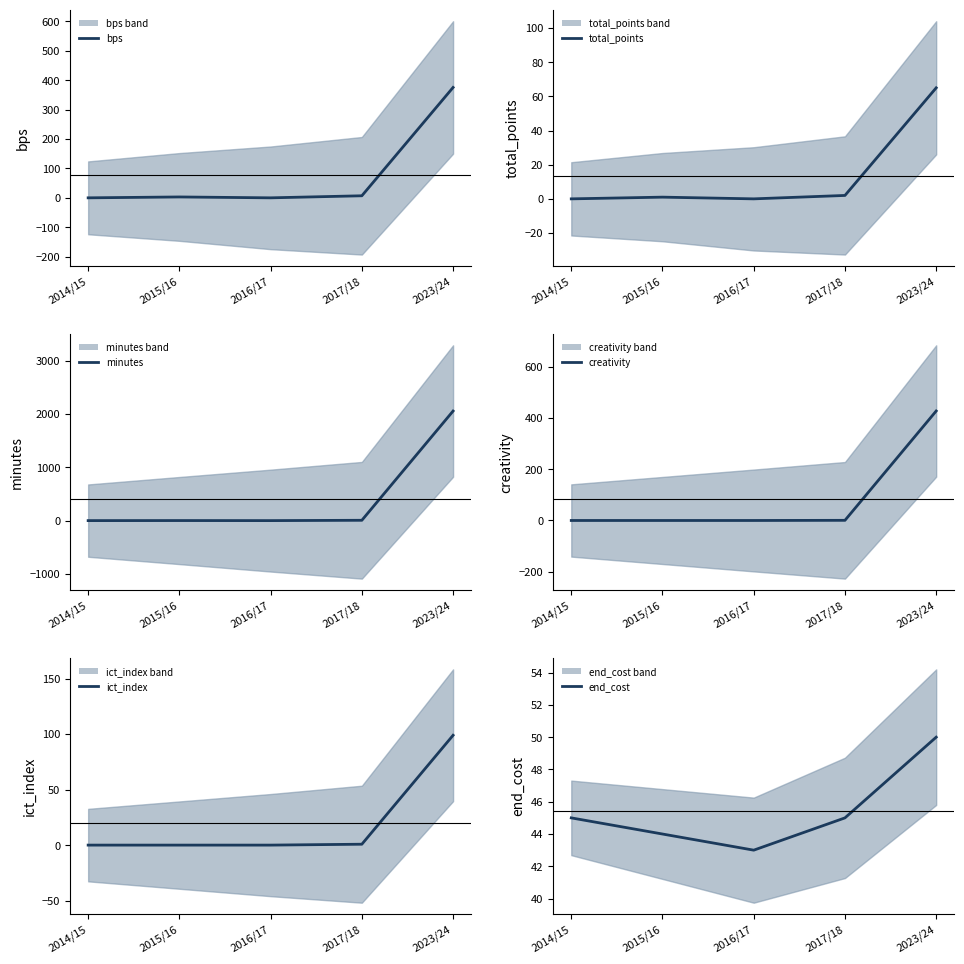

True or false: bps (mean) and total_points (mean) cross at least once.

False